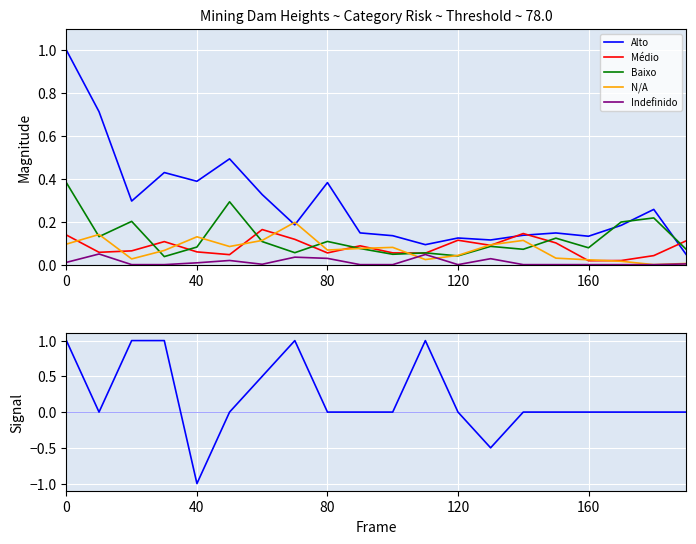

Is it true that N/A equals 0.1 at 15?

False